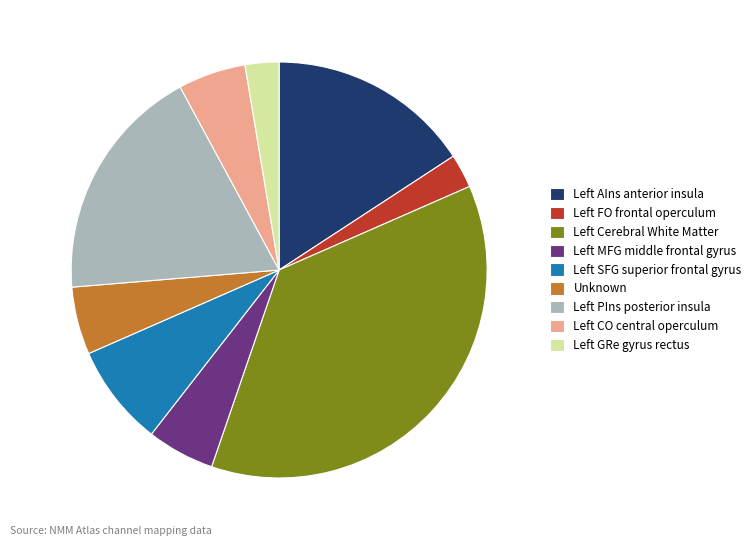

Which slice is the largest?

Left Cerebral White Matter